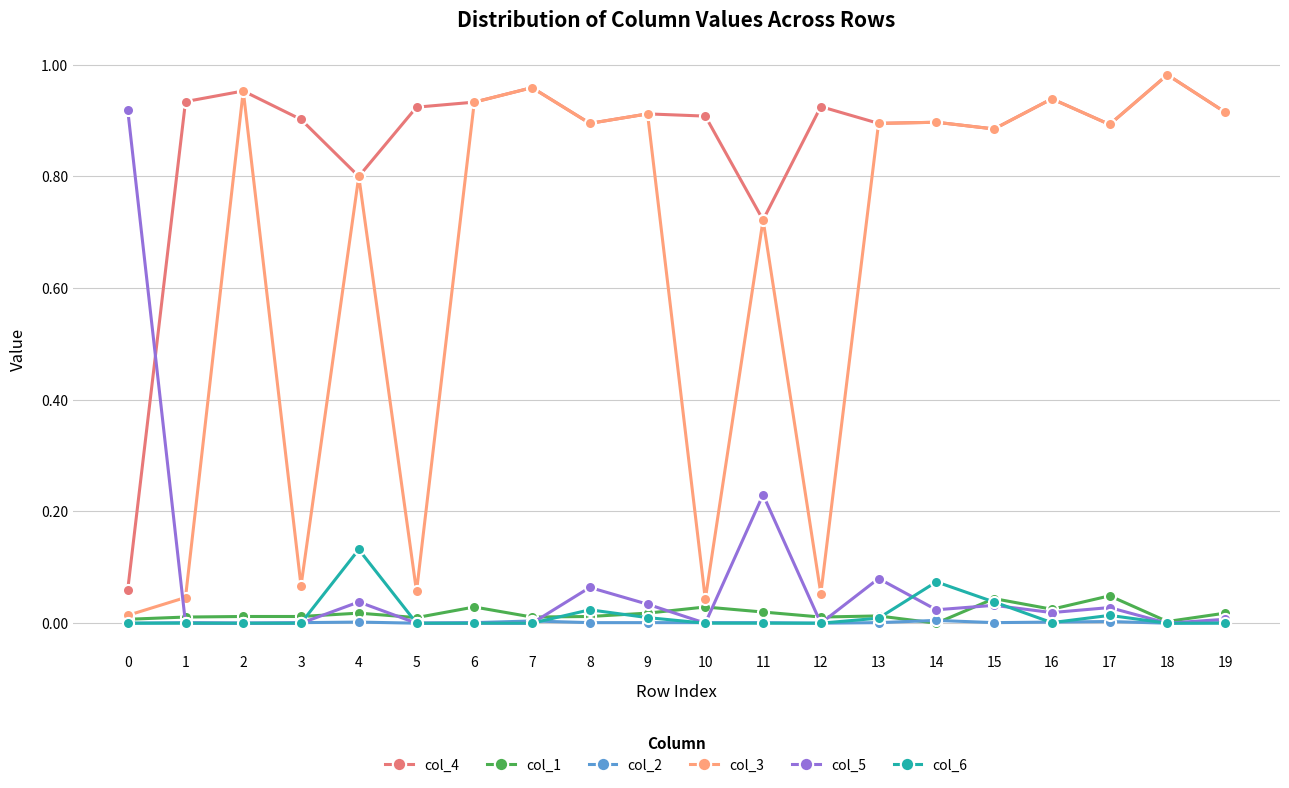

Which series has the largest total across all categories?

col_4